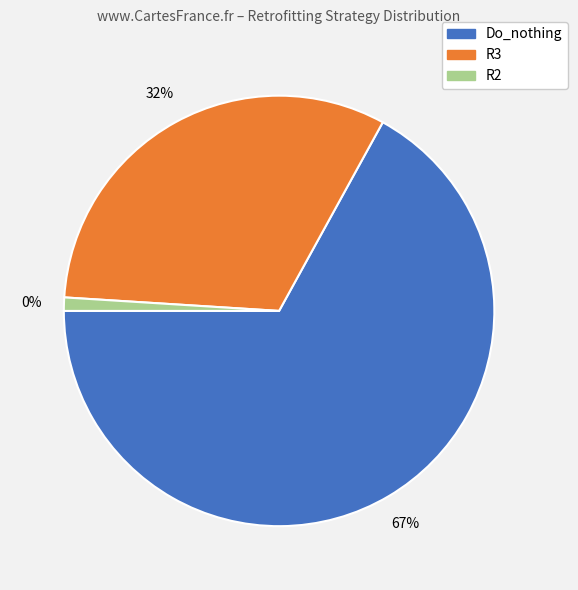

How many slices are in this pie chart?

3